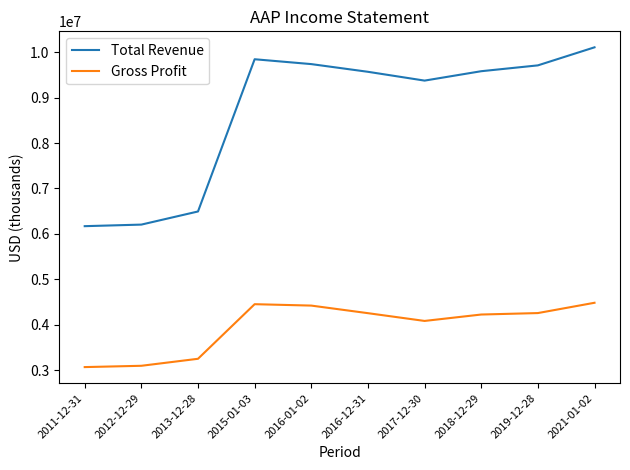

Is the value of Total Revenue at 2017-12-30 greater than the value of Gross Profit at 2019-12-28?

Yes